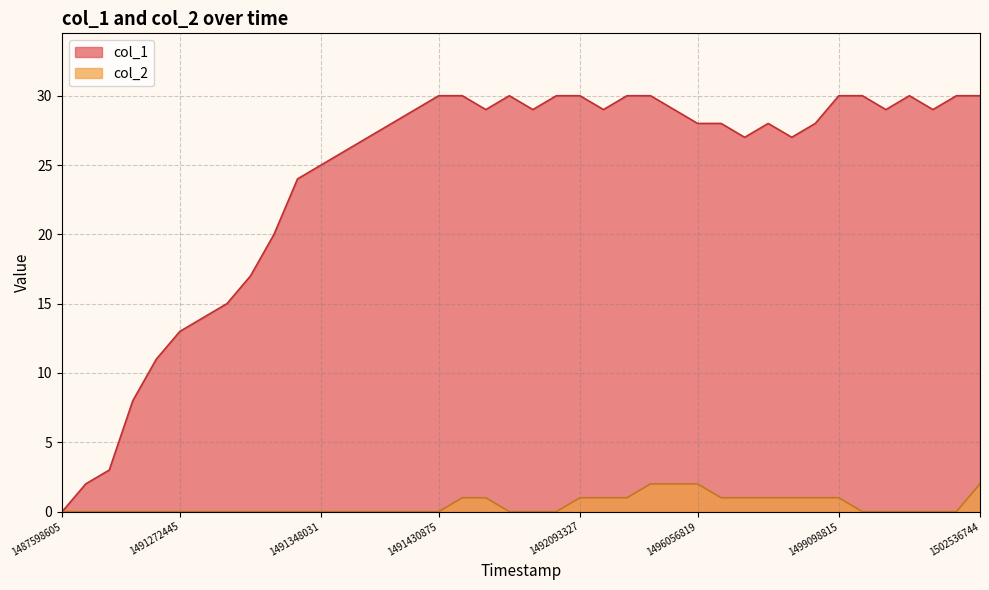

True or false: col_2 has a value of 1 at 1487598605.

False